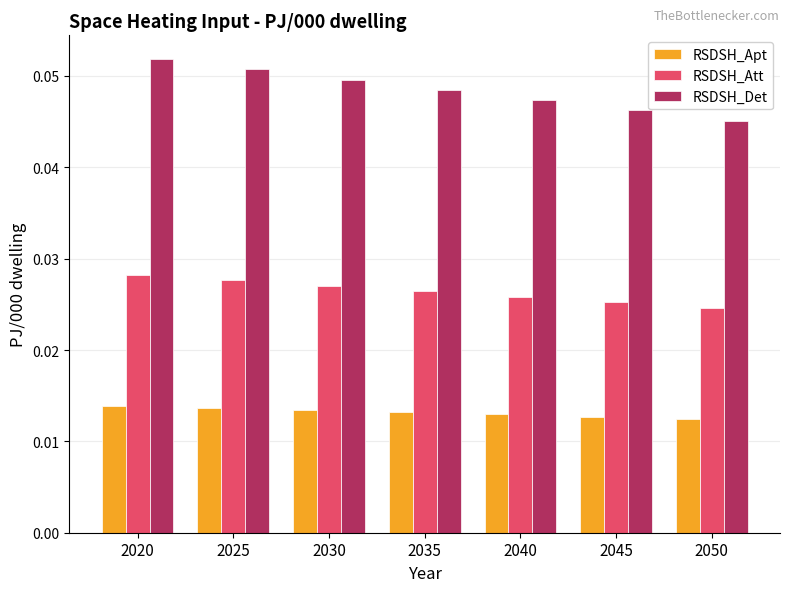

Does the chart contain any negative values?

No